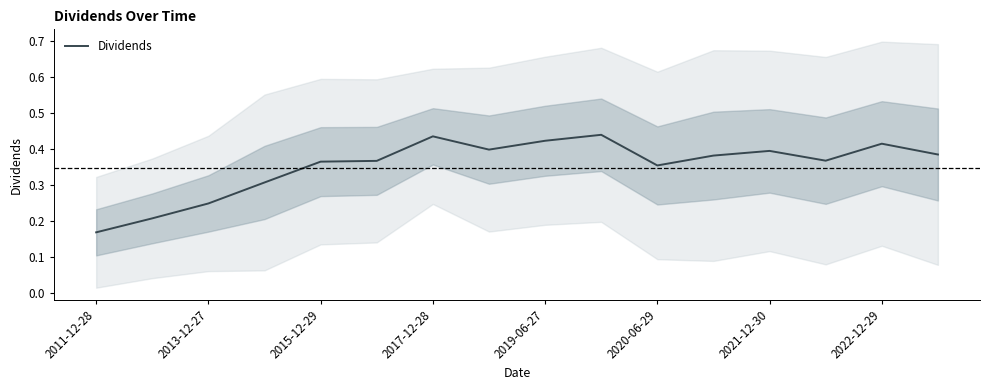

What is the difference between the maximum and minimum values?

0.3